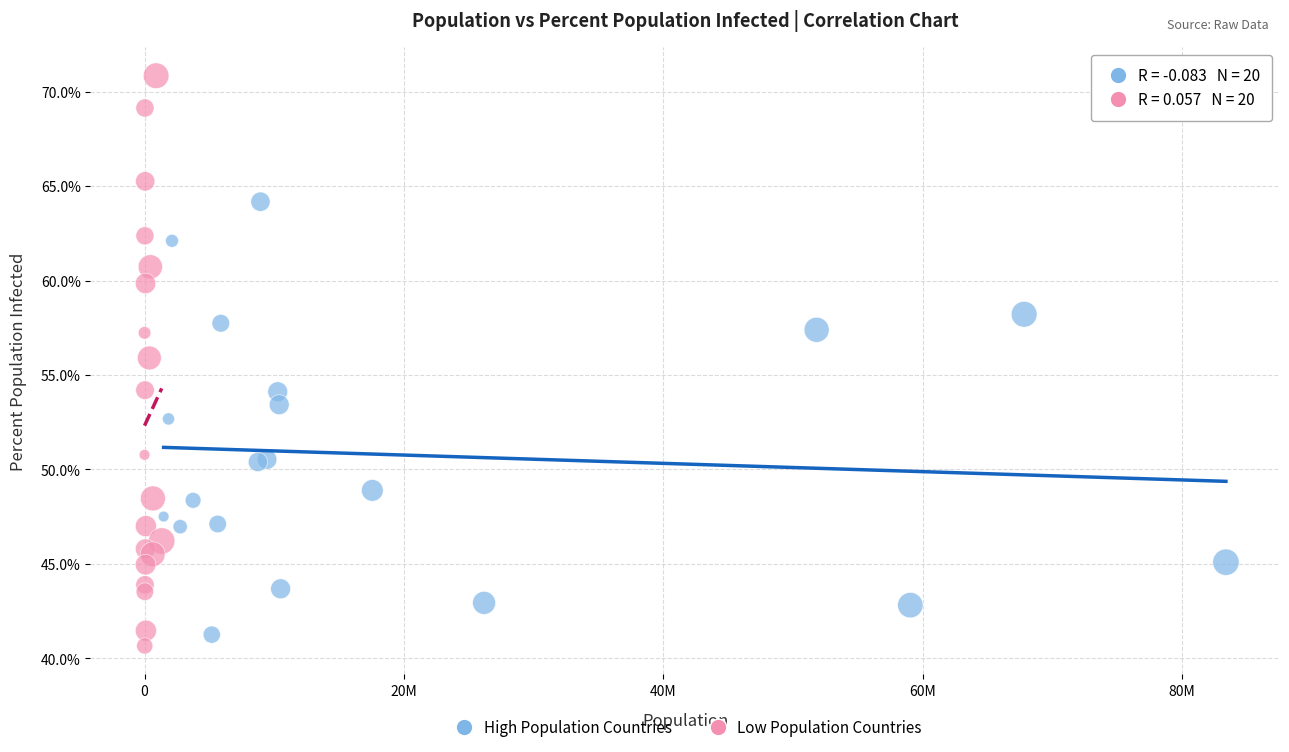

Which series contains the highest Y value?

Low Population Countries